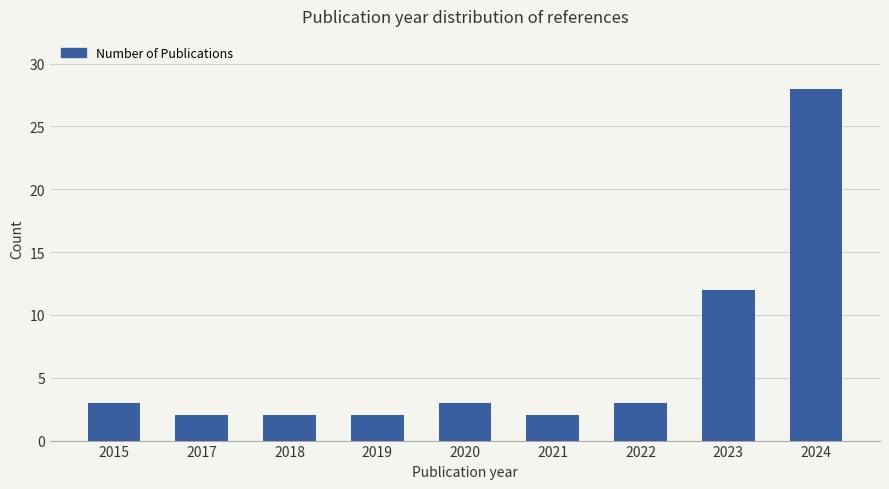

At which label is the value closest to 15?

2023